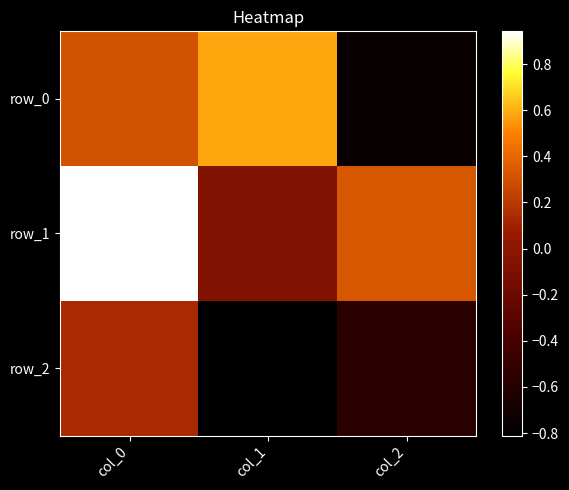

Where does the row_2 series first go above 0?

col_0